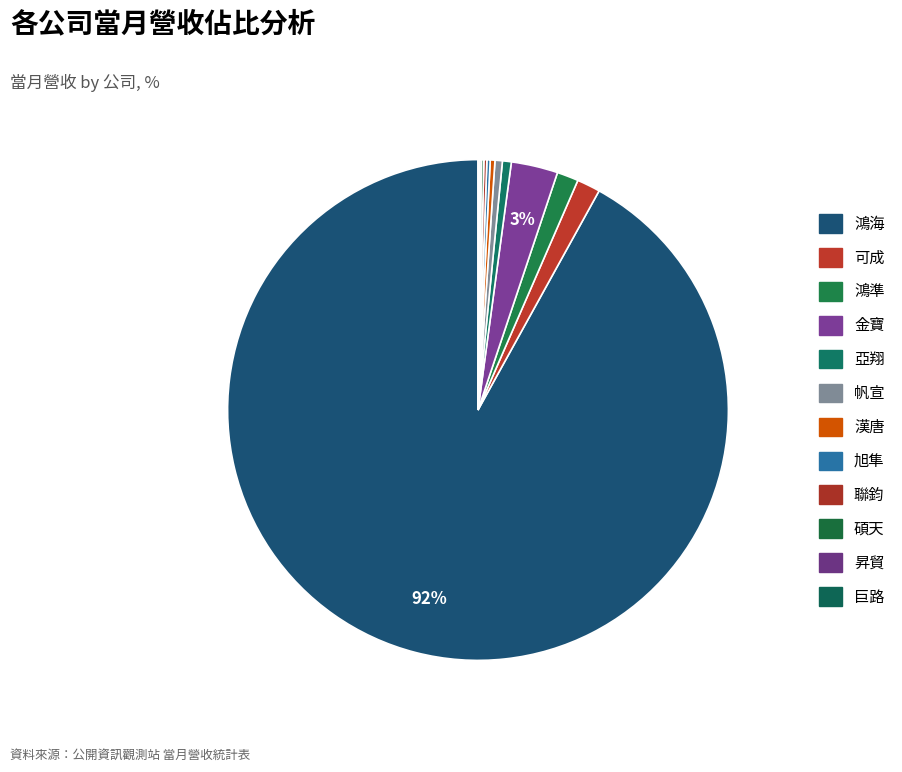

To the nearest percent, what is the difference between the largest and smallest slice percentages?

92%